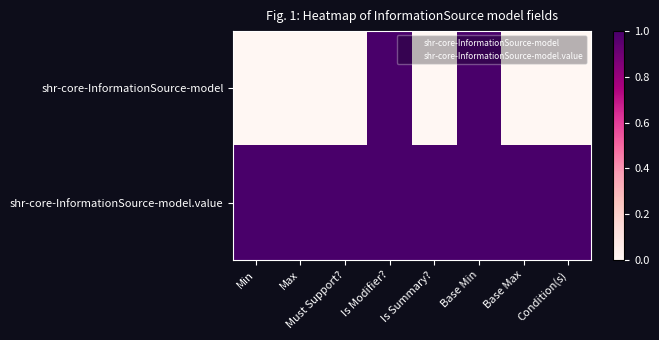

Which series changed the most between Must Support? and Is Modifier??

shr-core-InformationSource-model